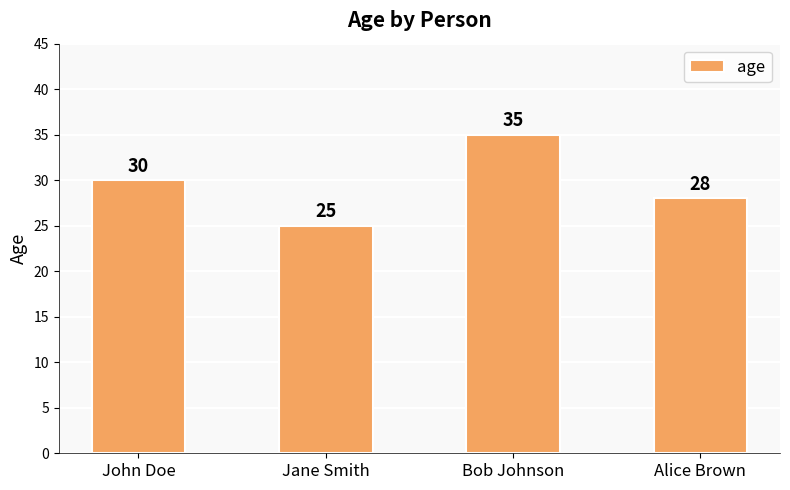

What is the label of the 3rd bar from the right?

Jane Smith